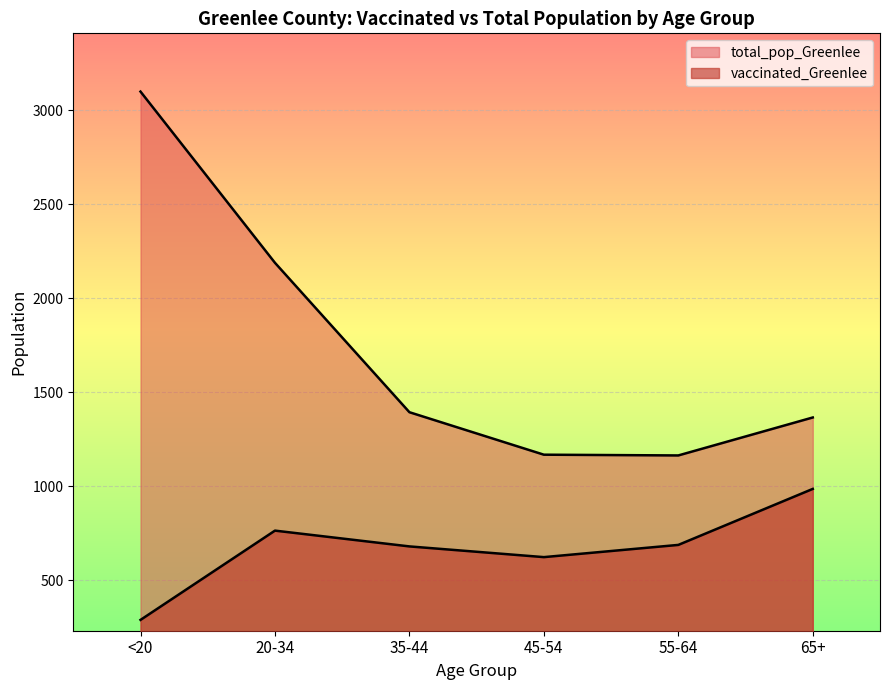

How many lines are shown in the chart?

2